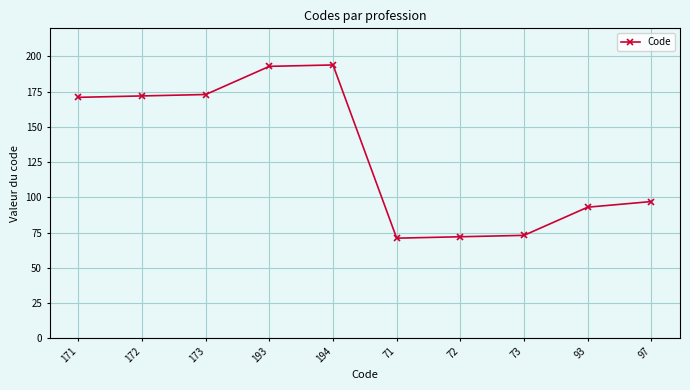

Does the chart have visible grid lines?

Yes